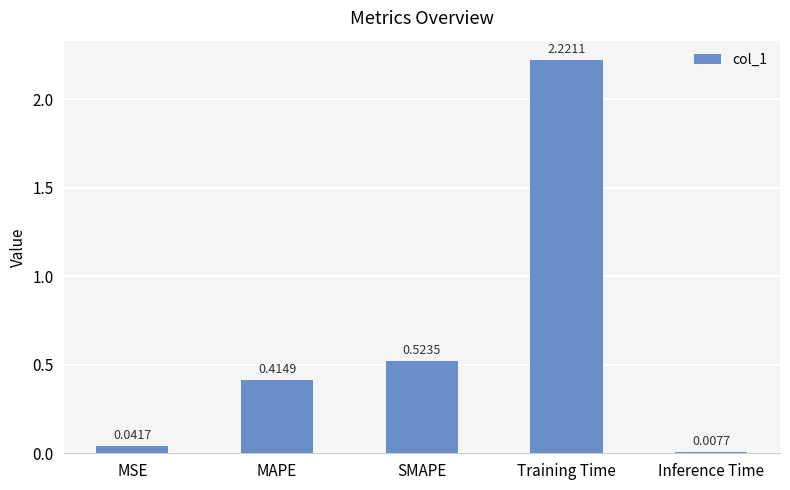

What is the label of the 4th bar from the right?

MAPE